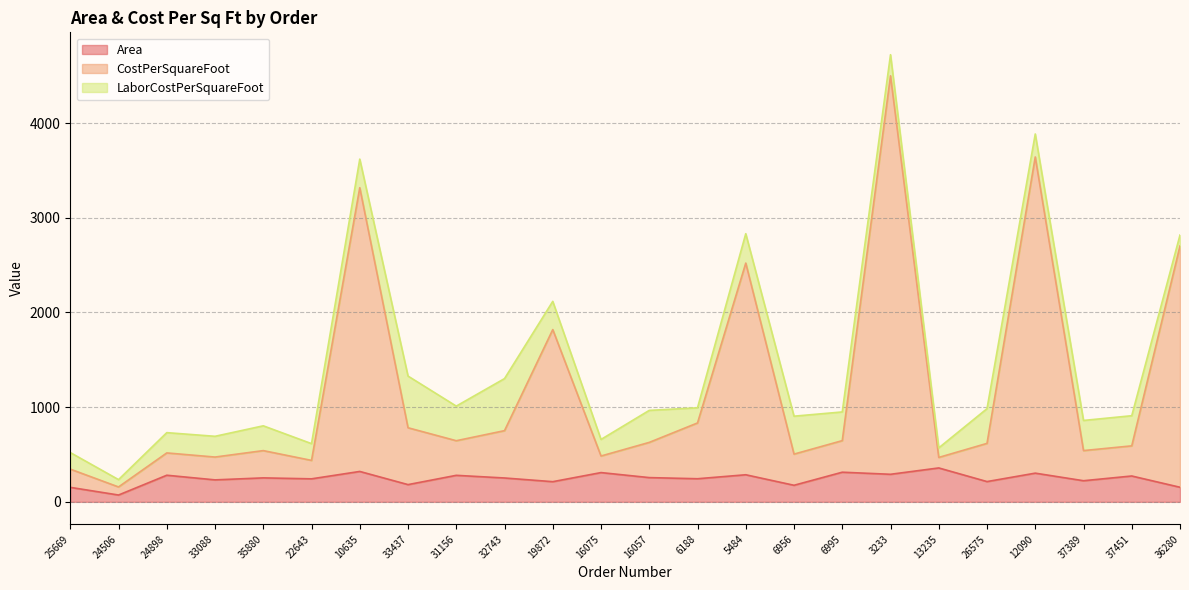

What is the sum of the CostPerSquareFoot values at 6995 and 13235?

1115.3